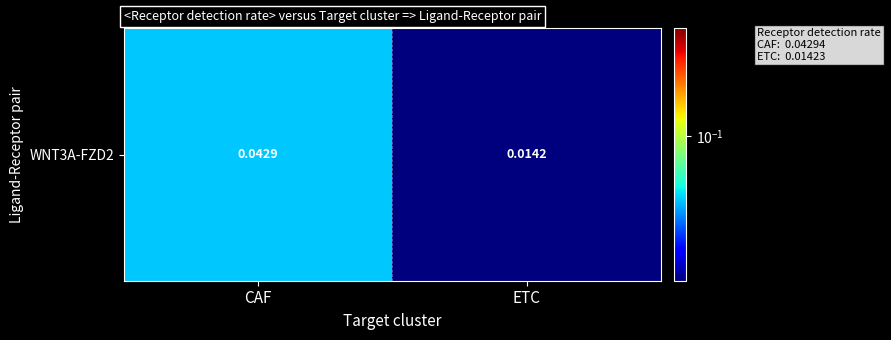

How many distinct data groups are displayed?

1